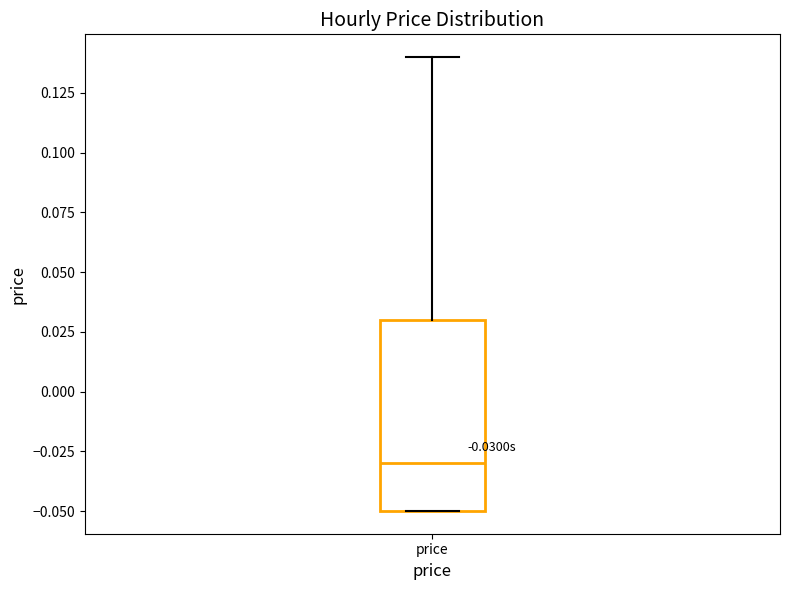

Where does the median line of the box for price sit on the y-axis? The values are not printed on the chart, so give them approximately, as read against the axis.

-0.03